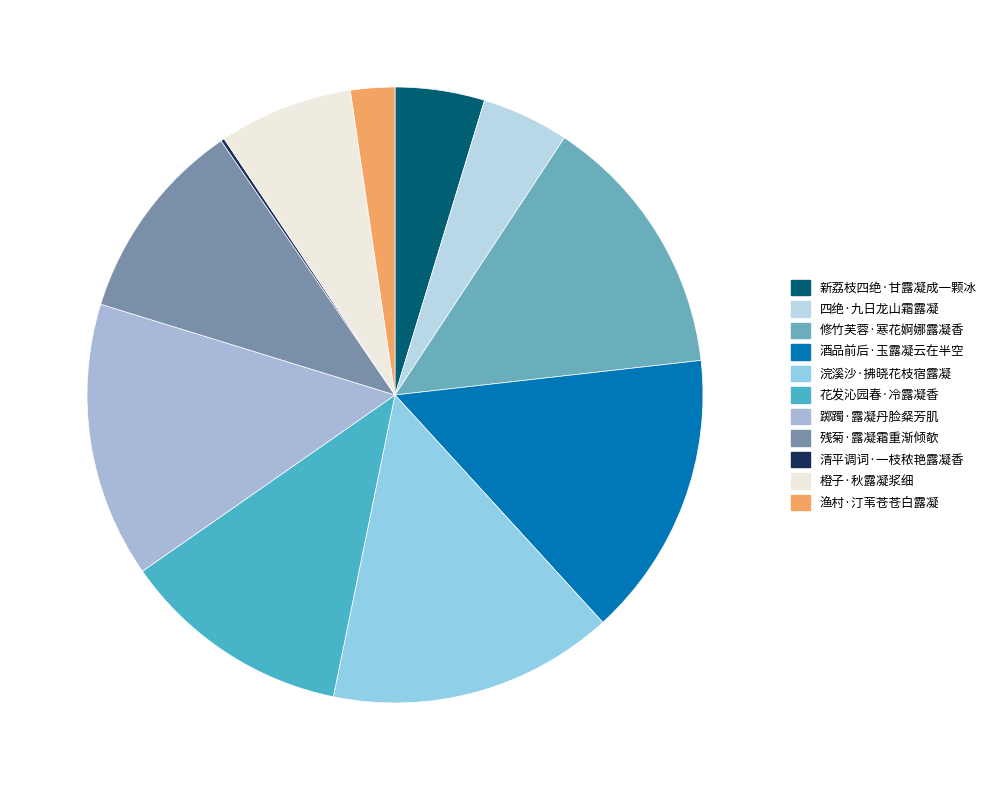

How much of the chart is everything except 修竹芙蓉·寒花婀娜露凝香?

86.1%